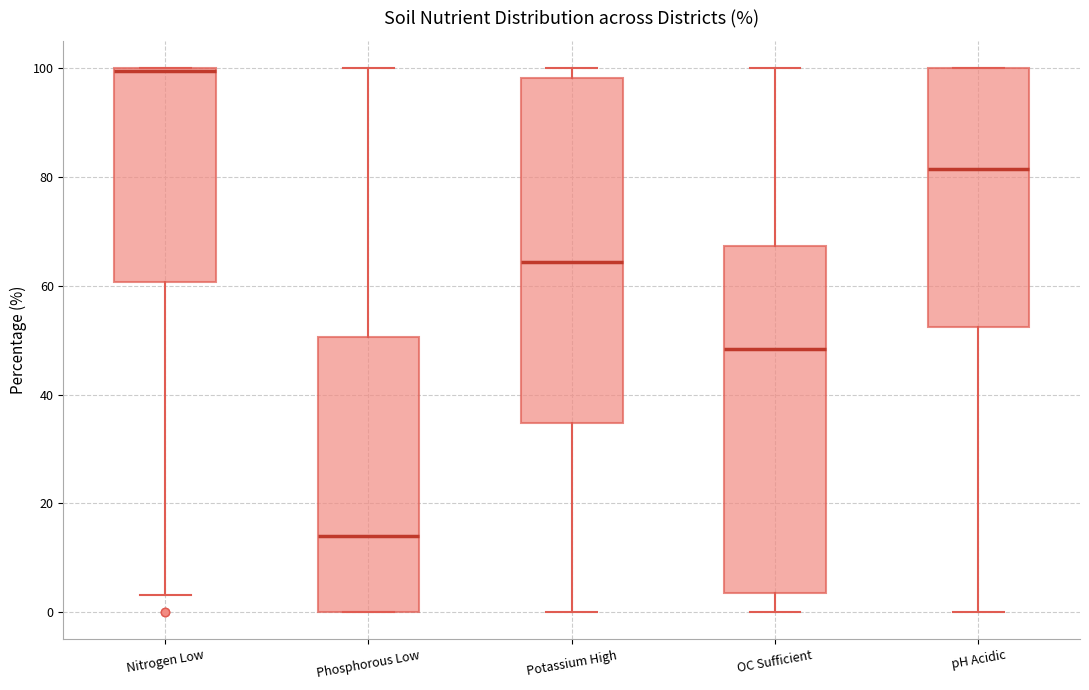

Reading left to right, transcribe this box plot: for each box, give where its median line is, the range the box spans, and where its two whiskers end, as read against the y-axis. The values are not printed on the chart, so give them approximately, as read against the axis.

Nitrogen Low: median 100, box 60 to 100, whiskers 4 to 100
Phosphorous Low: median 14, box 0 to 50, whiskers 0 to 100
Potassium High: median 64, box 34 to 98, whiskers 0 to 100
OC Sufficient: median 48, box 4 to 68, whiskers 0 to 100
pH Acidic: median 82, box 52 to 100, whiskers 0 to 100